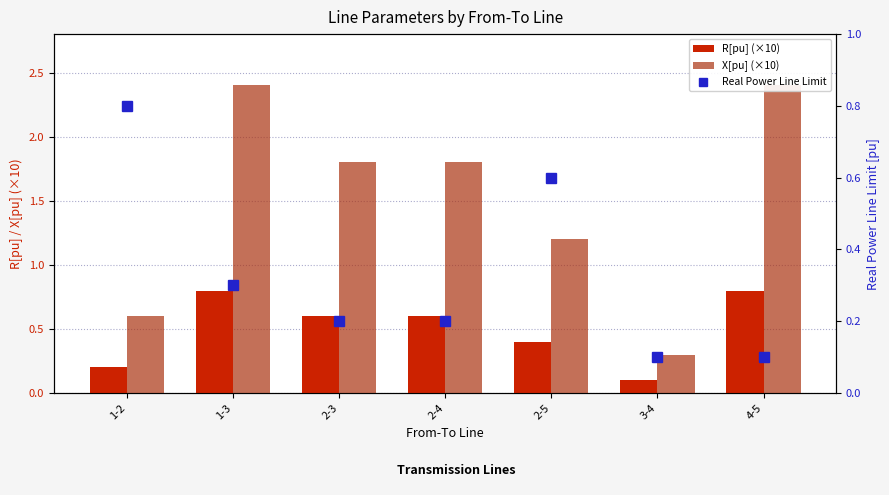

Reading left to right, what are all the values shown in this chart?

R[pu] (×10): 0.2	0.8	0.6	0.6	0.4	0.1	0.8
X[pu] (×10): 0.6	2.4	1.8	1.8	1.2	0.3	2.4
Real Power Line Limit: 0.8	0.3	0.2	0.2	0.6	0.1	0.1